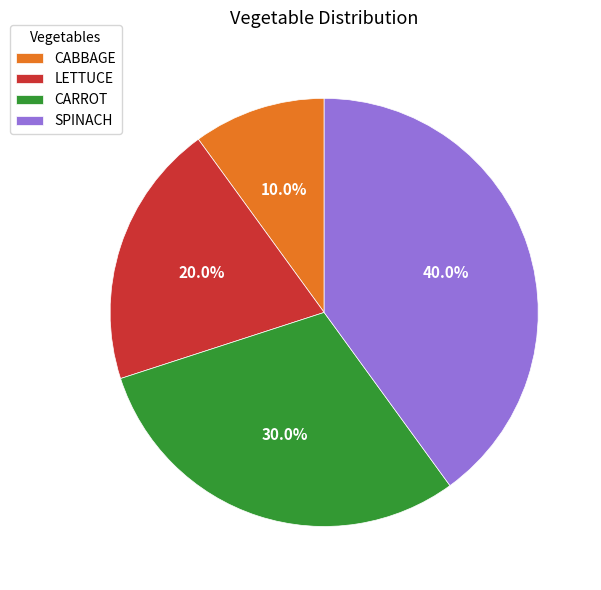

Does SPINACH represent more than half of the total?

No